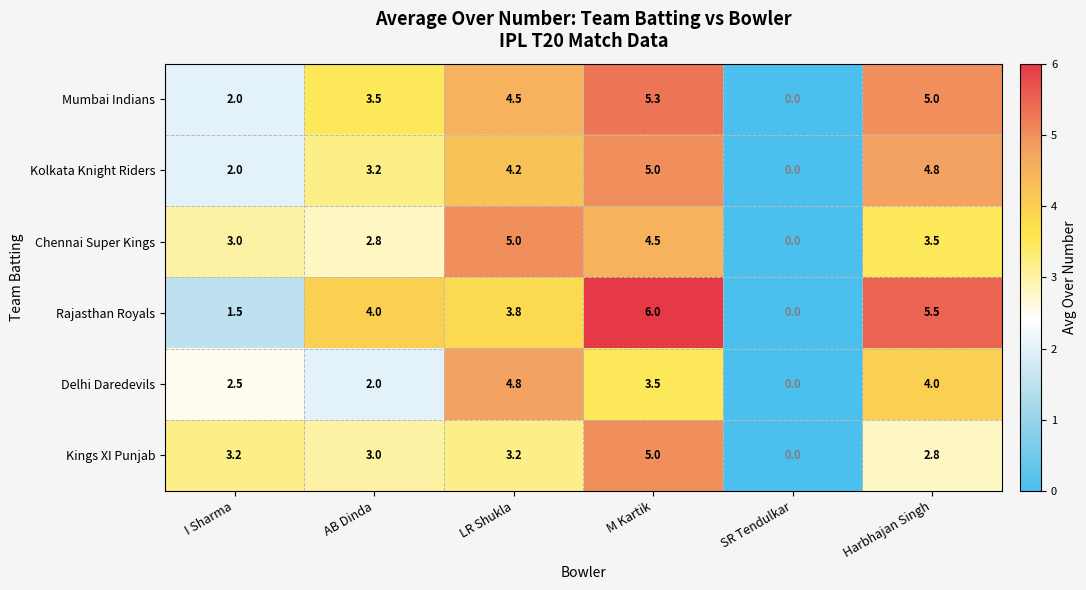

At which category does the chart reach its peak across all series?

M Kartik